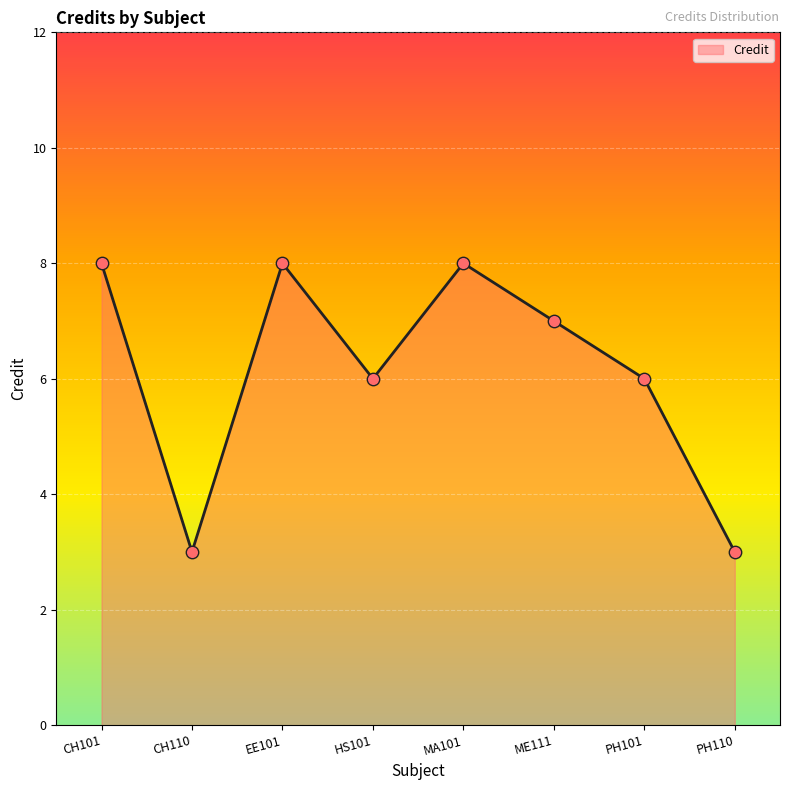

What is the change in value from CH101 to PH101?

-2